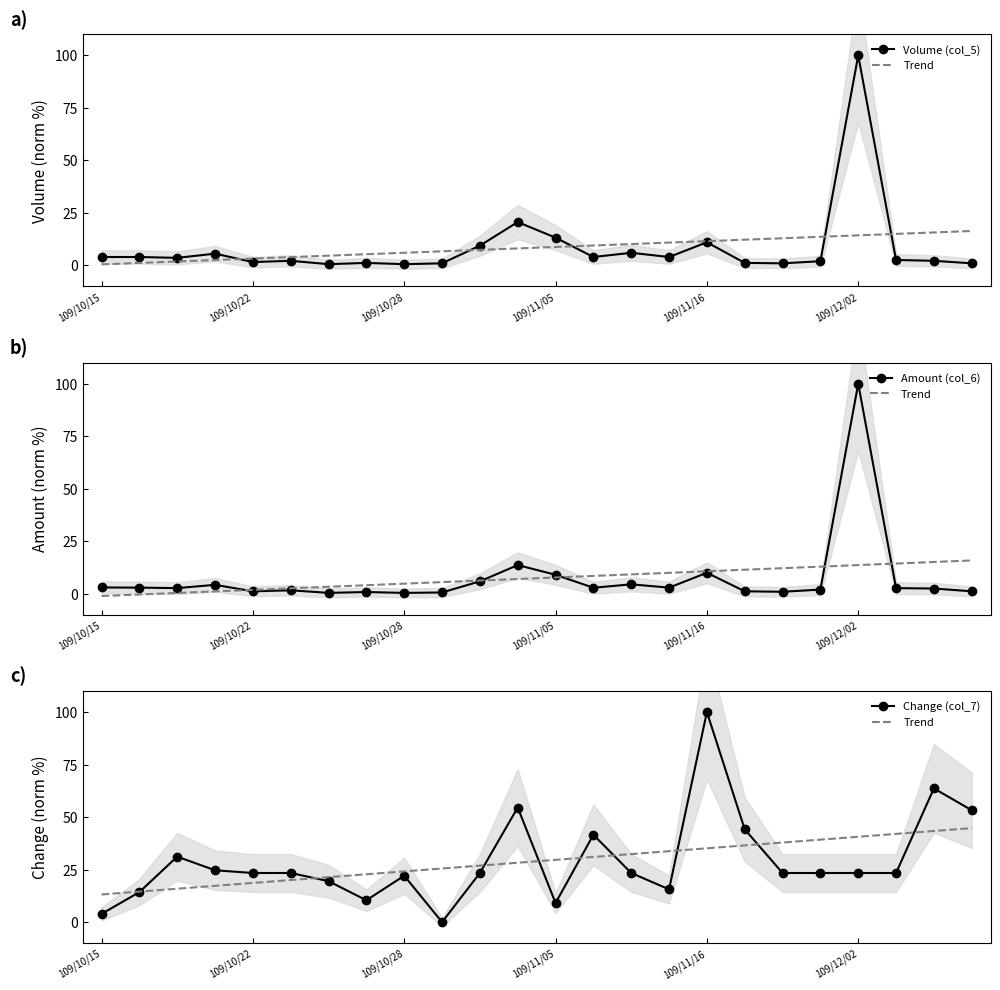

What is the value of the Change (col_7) point at the 24th from the left?

53.2